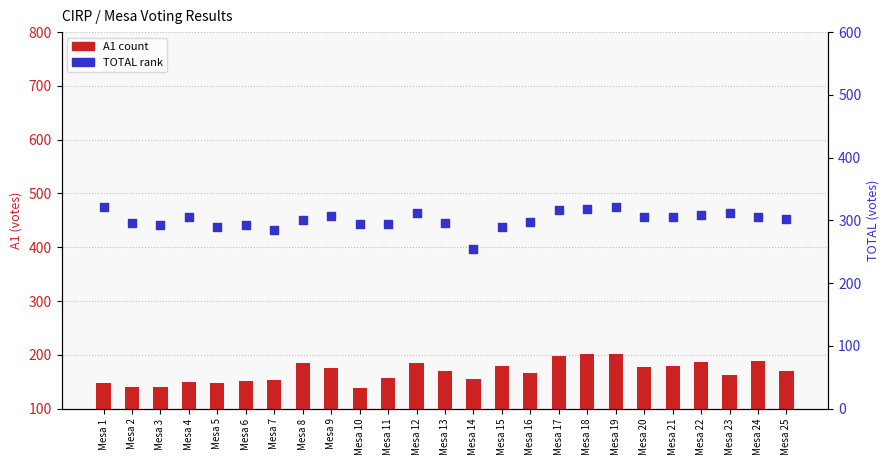

At which category is the sum across all series the highest?

Mesa 19